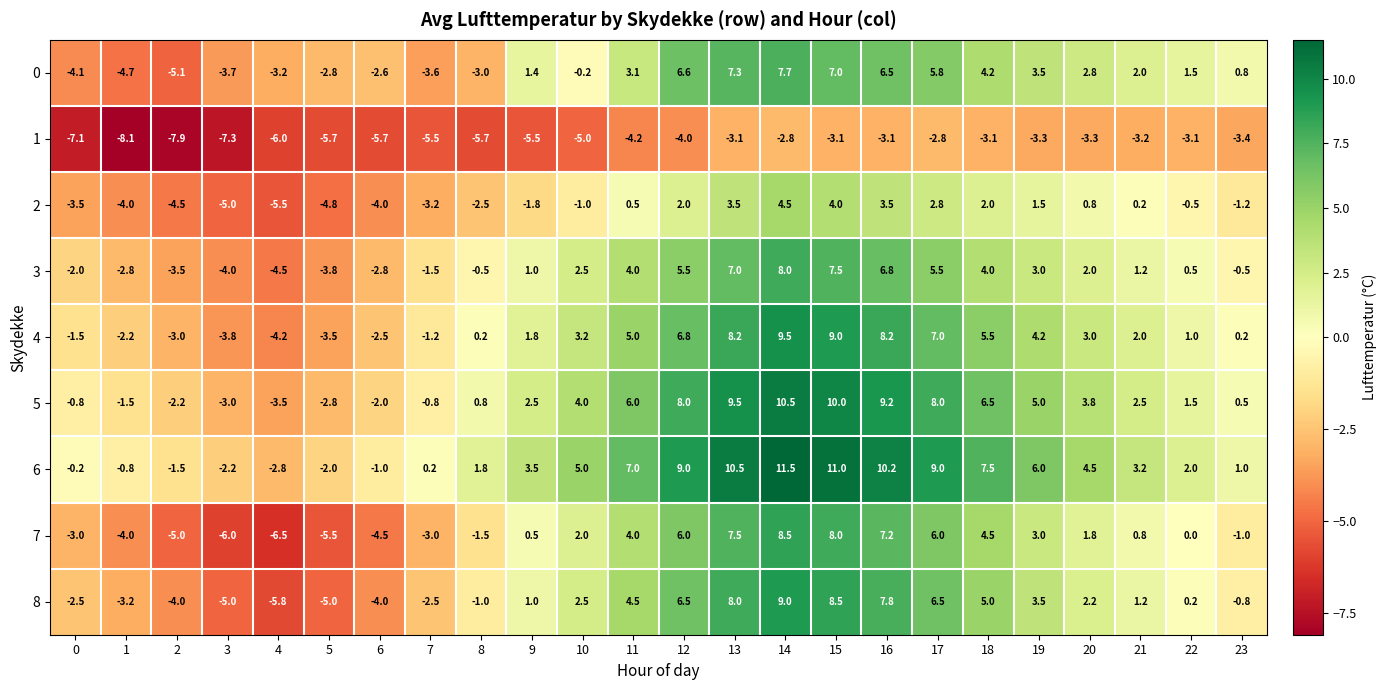

How many data points does each series have?

24